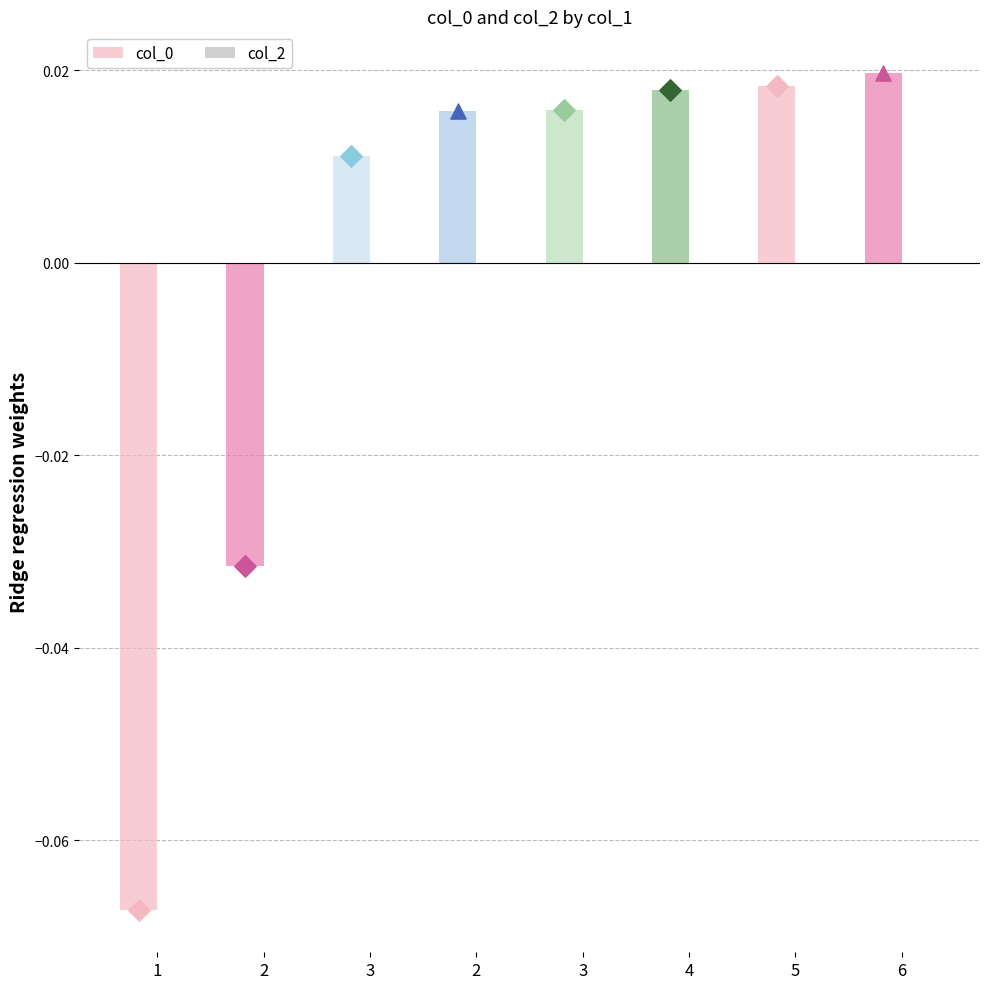

Which series reaches the maximum Y coordinate?

col_0